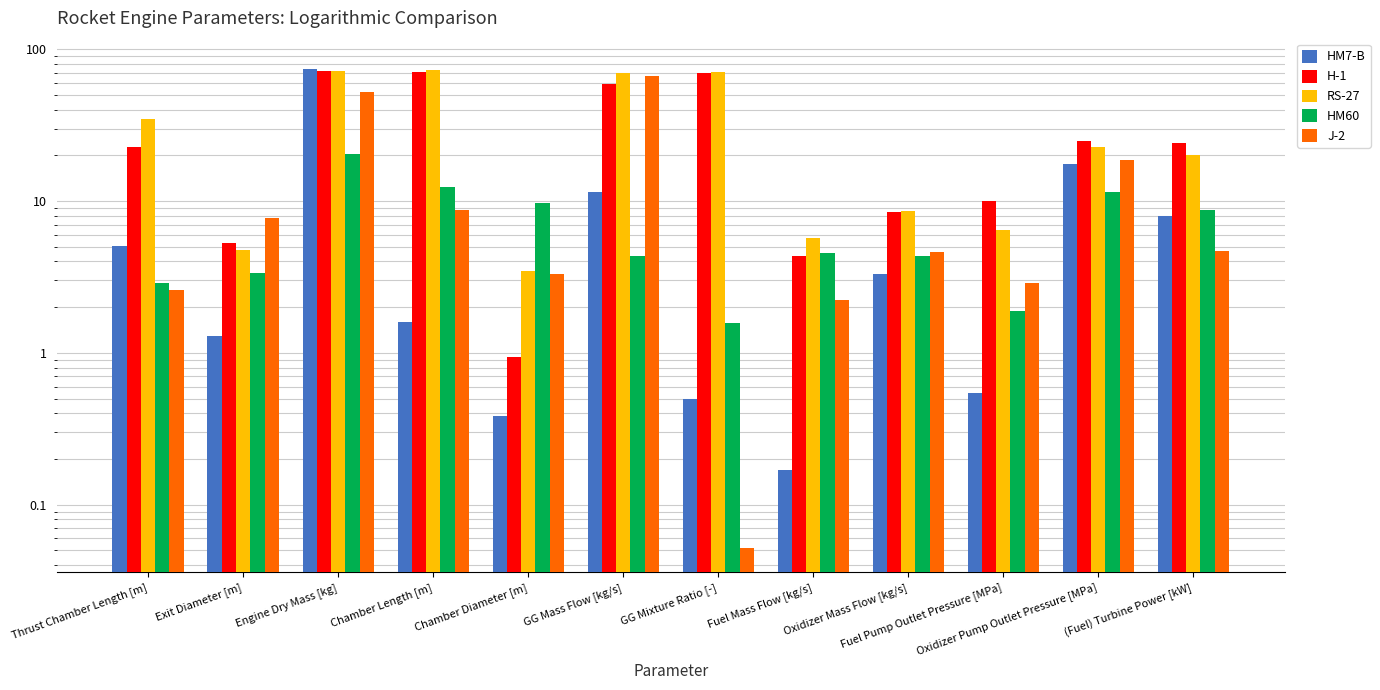

Reading left to right, what are all the values shown in this chart?

HM7-B: 5.1	1.3	74.4	1.6	0.4	11.4	0.5	0.2	3.3	0.5	17.5	7.9
H-1: 22.8	5.3	72.1	70.9	0.9	59.2	69.8	4.3	8.4	10.1	24.8	24.2
RS-27: 34.5	4.8	72.2	72.6	3.4	69.9	70.4	5.7	8.5	6.5	22.8	20.0
HM60: 2.9	3.4	20.3	12.3	9.8	4.3	1.6	4.6	4.3	1.9	11.5	8.8
J-2: 2.6	7.7	52.6	8.7	3.3	66.5	0.1	2.2	4.6	2.9	18.7	4.7